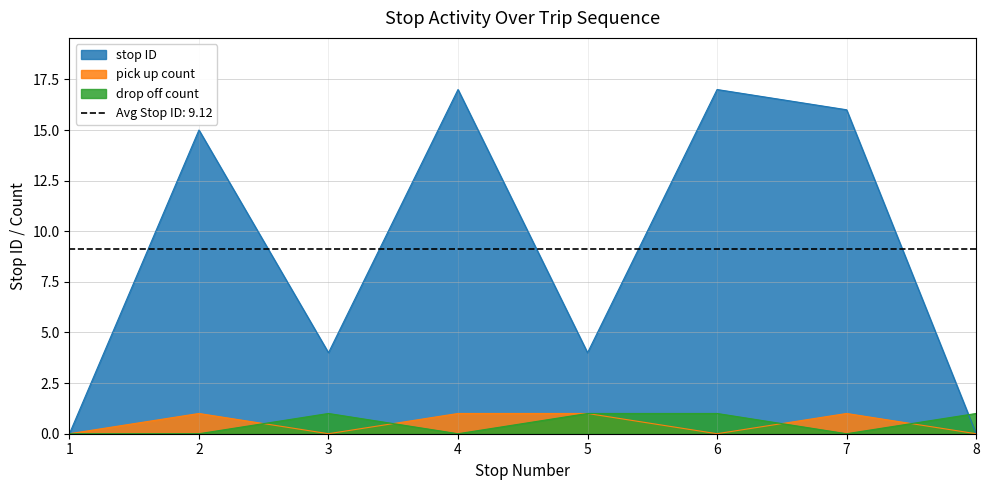

True or false: drop off count has a value of 0 at 7.

True